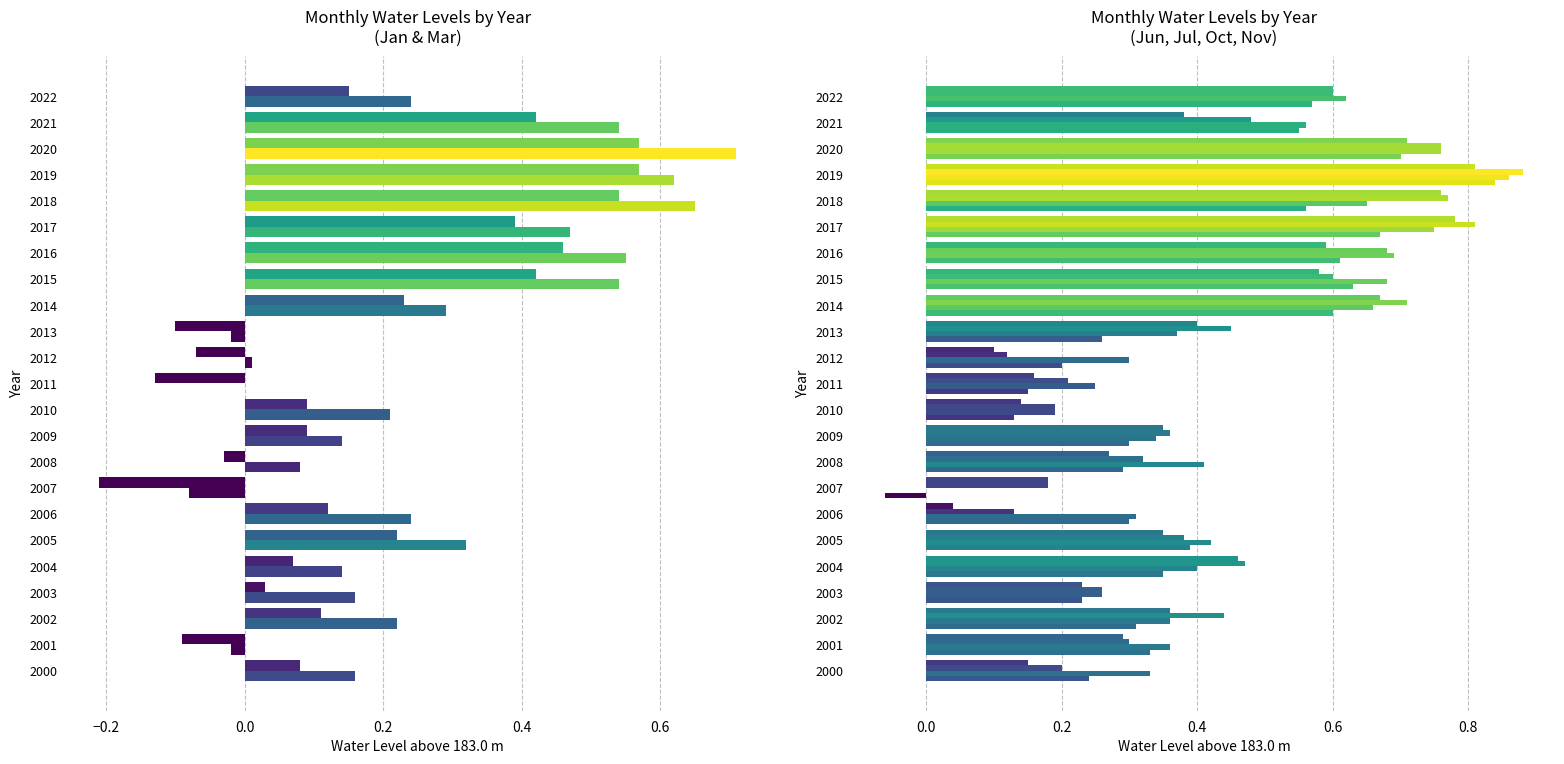

True or false: Jun has a value of 0.2 at 2011.

True